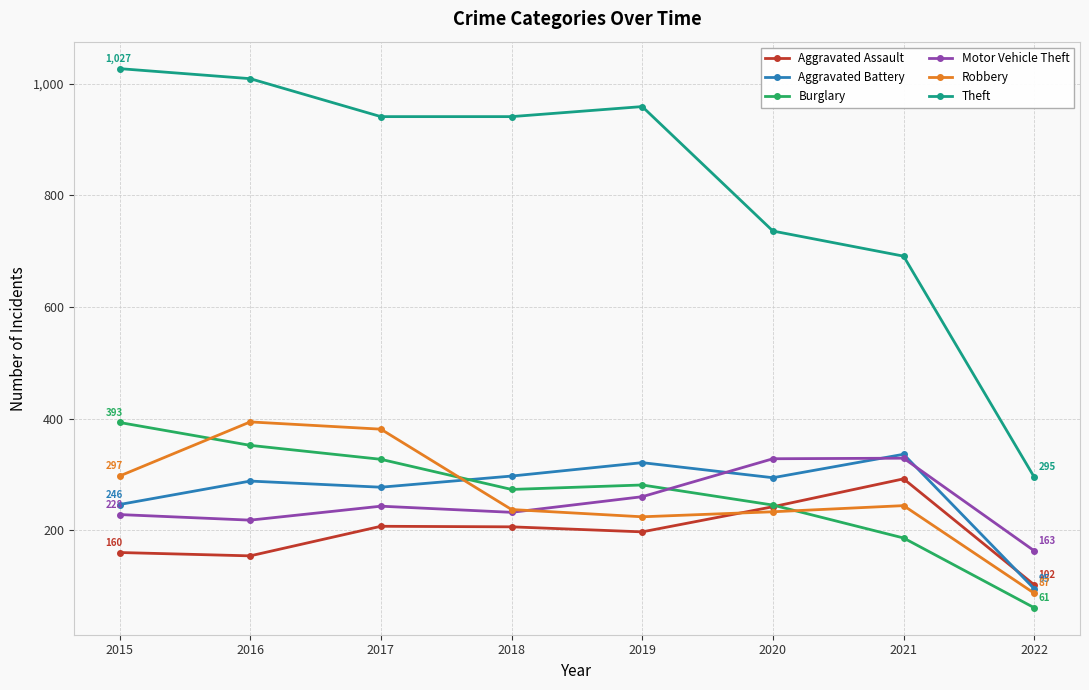

How many lines are shown in the chart?

6